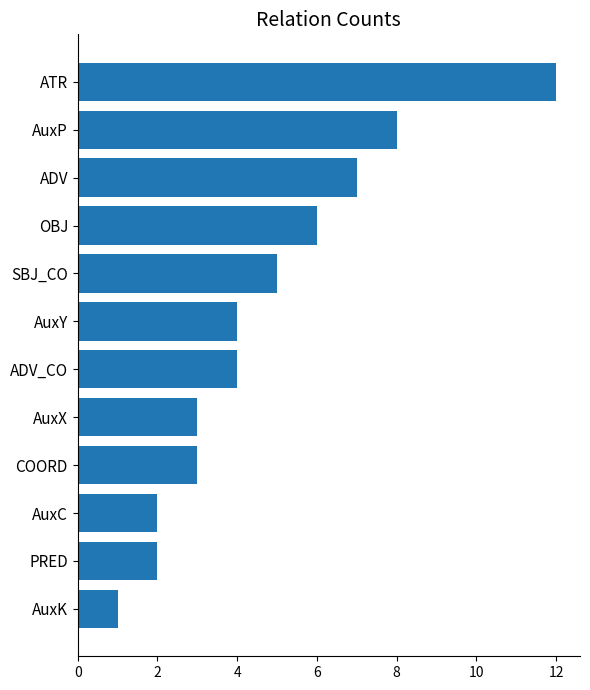

The chart shows a value of 6 at OBJ. True or false?

True